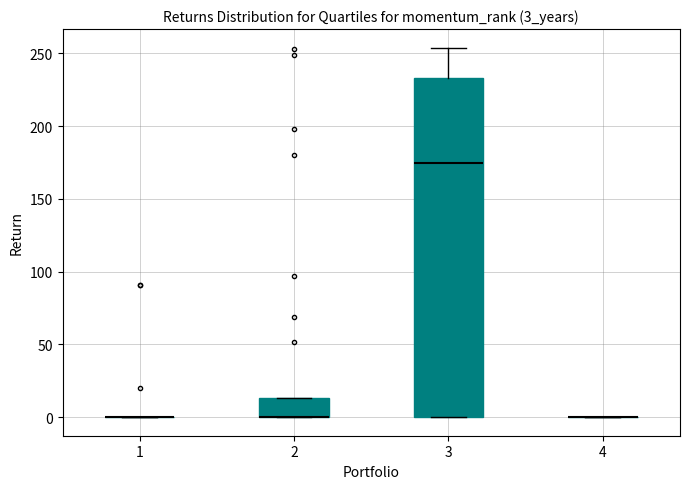

Comparing the boxes themselves (not the whiskers), which one is the tallest?

3